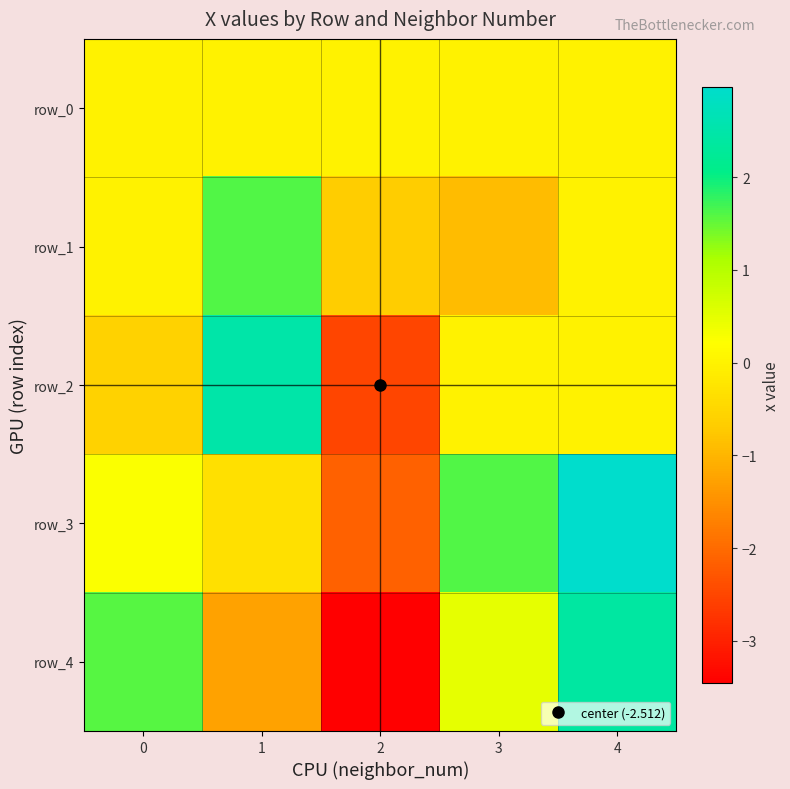

Read the row_4 value at 2.

-3.5